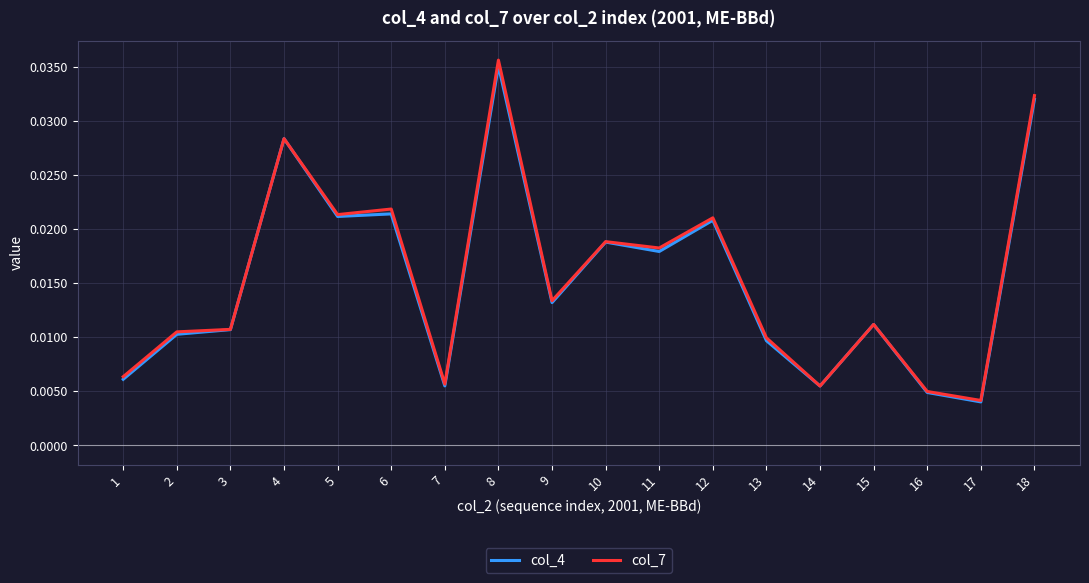

True or false: col_4 has more than 2 points higher than both neighbors.

True